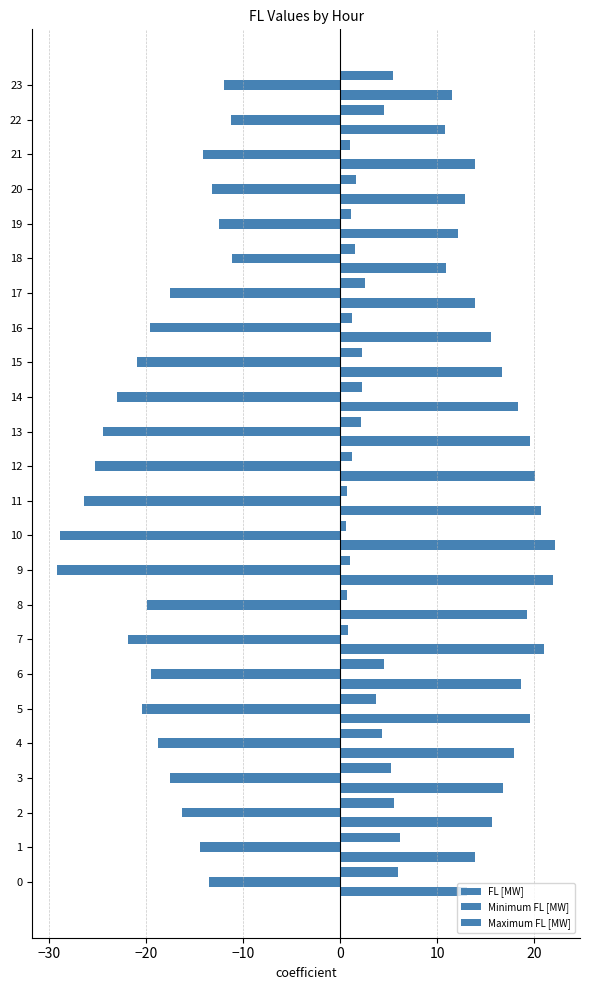

How many series are shown in this chart?

3